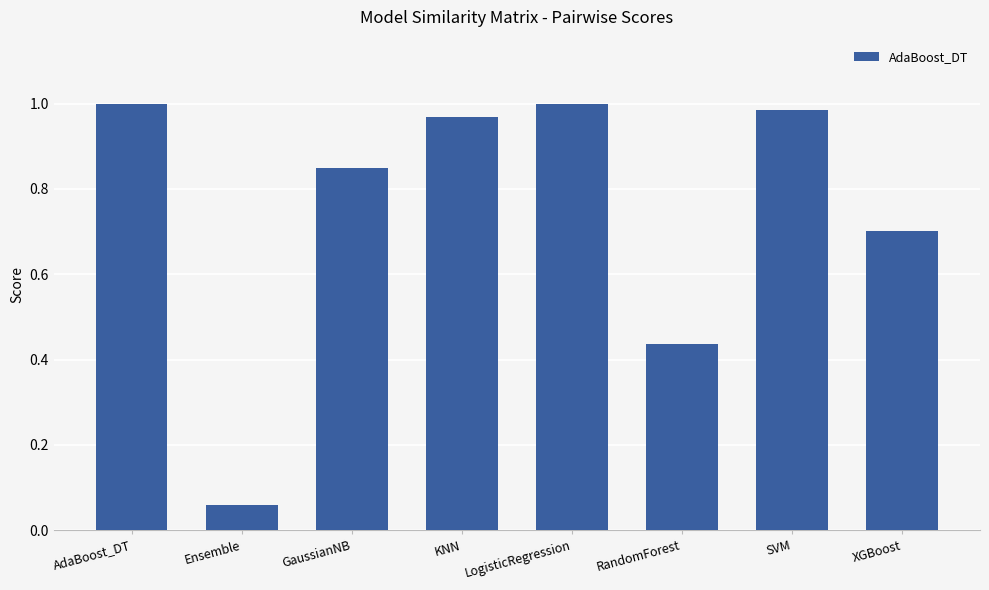

Where is the data nearest to the value 0?

Ensemble